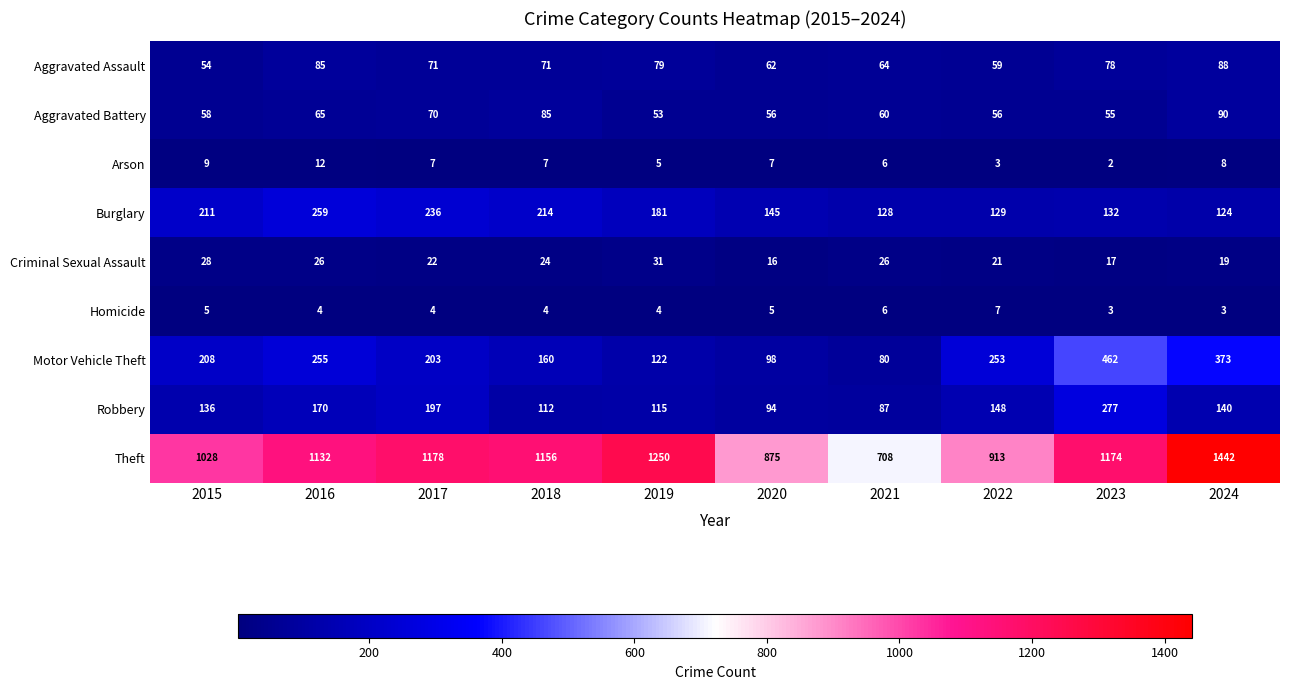

At how many categories does at least one series exceed 1169?

4